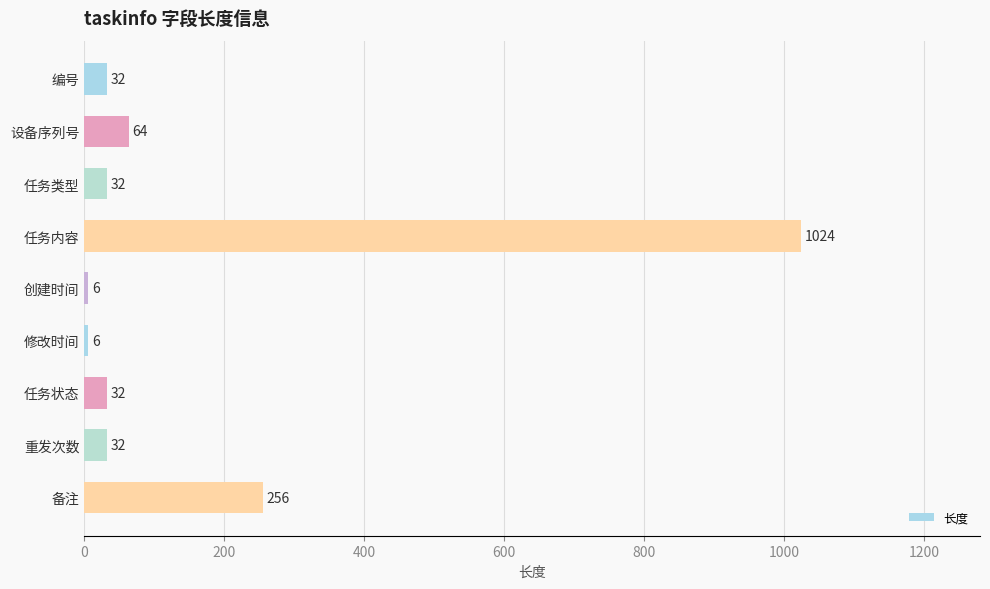

Reading bottom to top, extract all data points from this chart.

256	32	32	6	6	1024	32	64	32